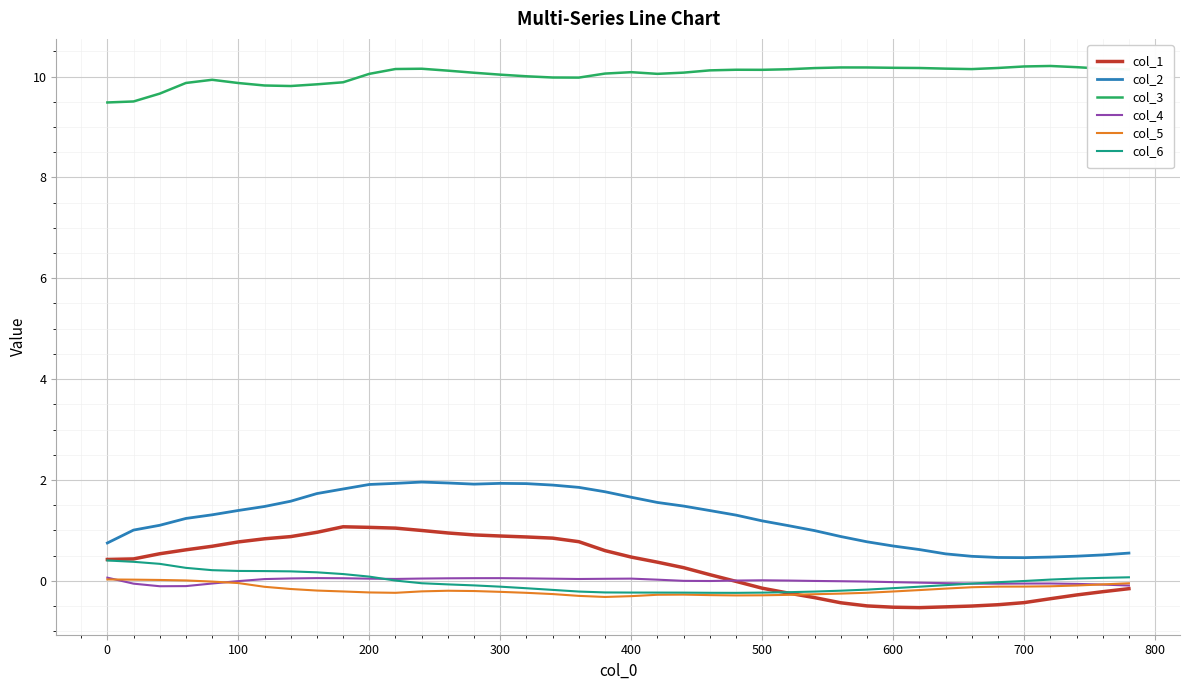

True or false: col_2 and col_1 cross at least once.

False